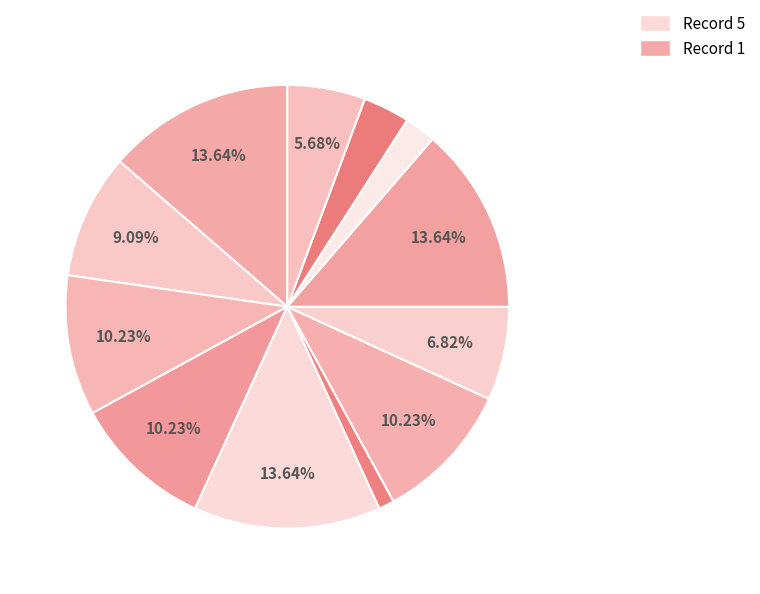

How many segments does this pie chart have?

12